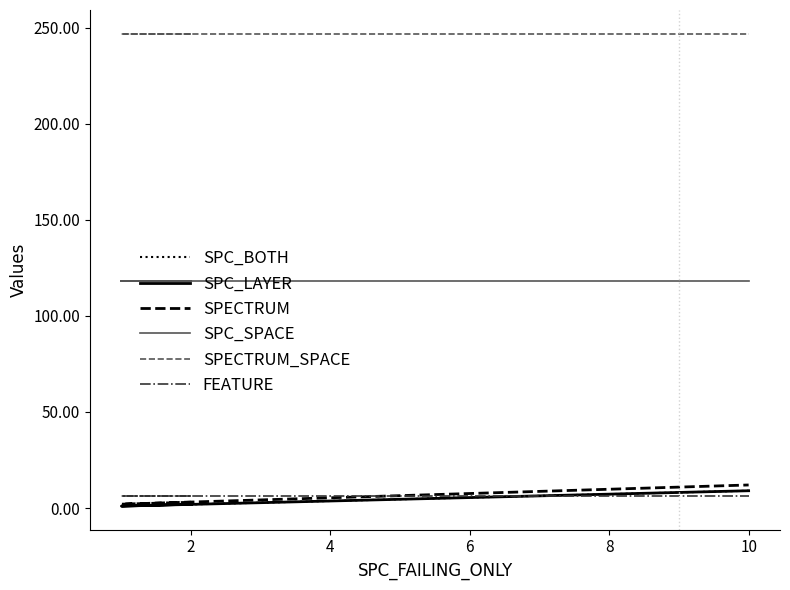

List the series in order of their peak value, highest first.

SPECTRUM_SPACE, SPC_SPACE, SPECTRUM, SPC_BOTH, SPC_LAYER, FEATURE